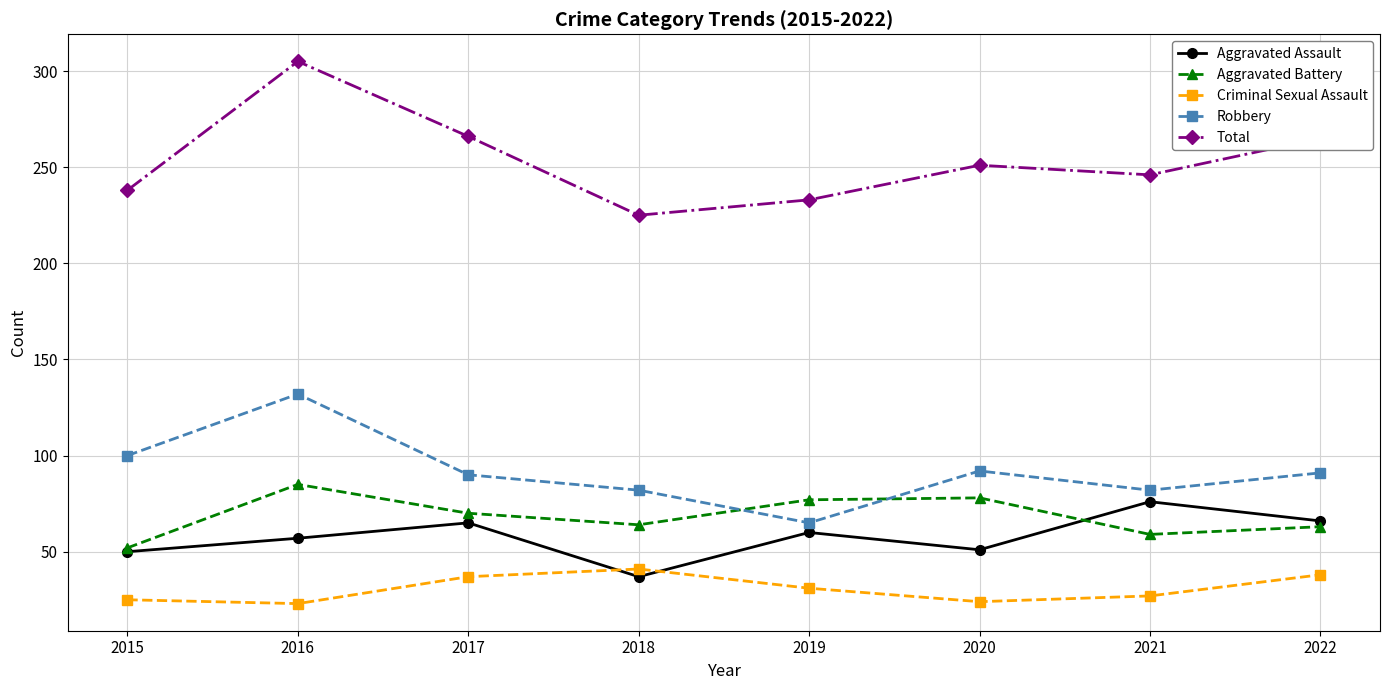

List the series in order of their peak value, highest first.

Total, Robbery, Aggravated Battery, Aggravated Assault, Criminal Sexual Assault